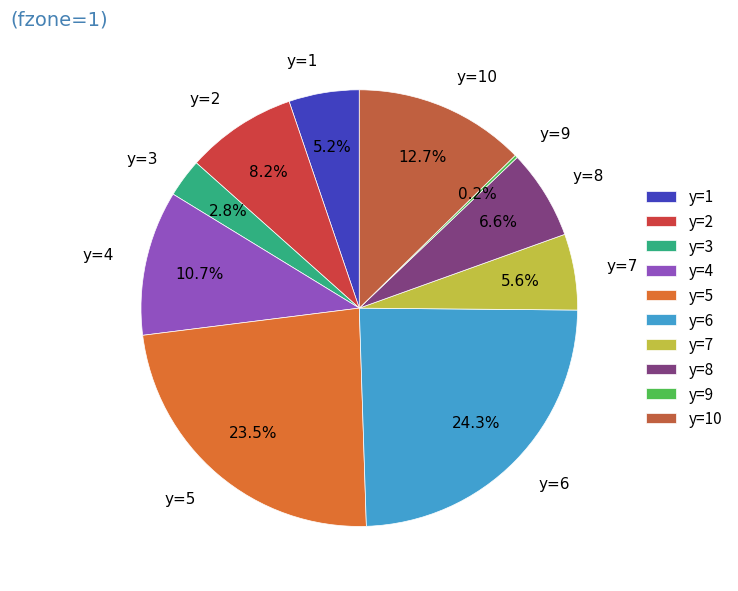

Which category has the biggest portion of the pie?

y=6